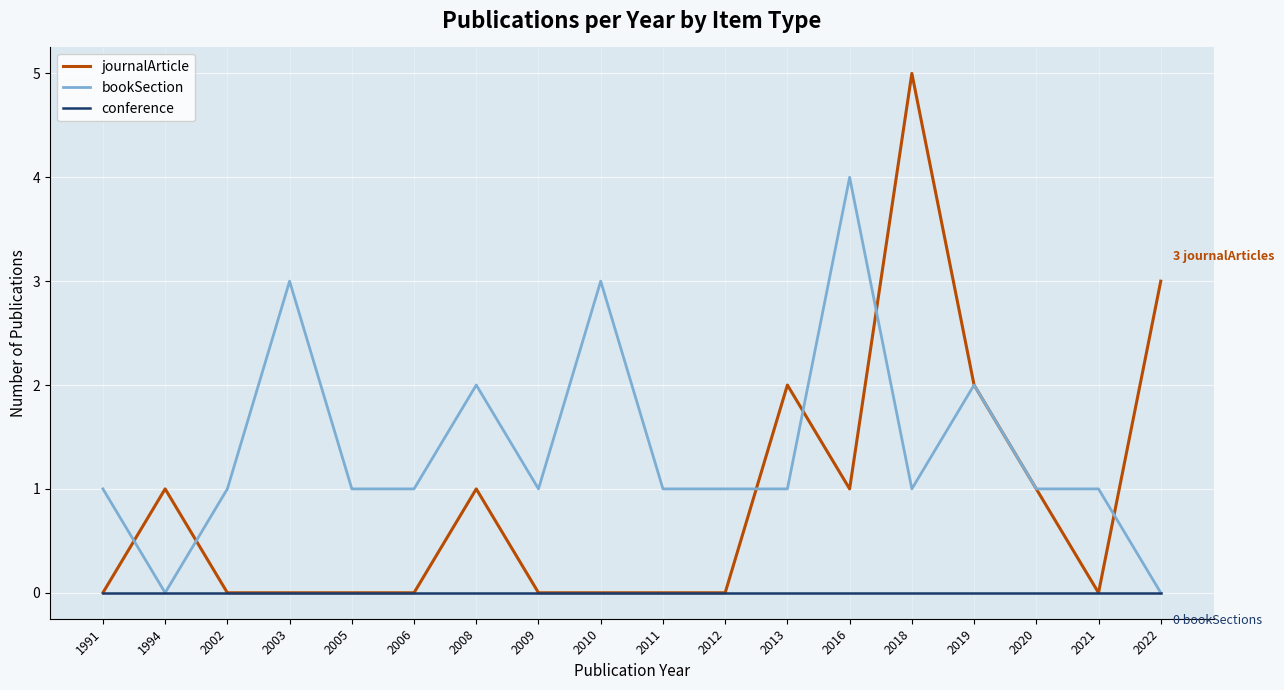

What is the greatest value displayed?

5